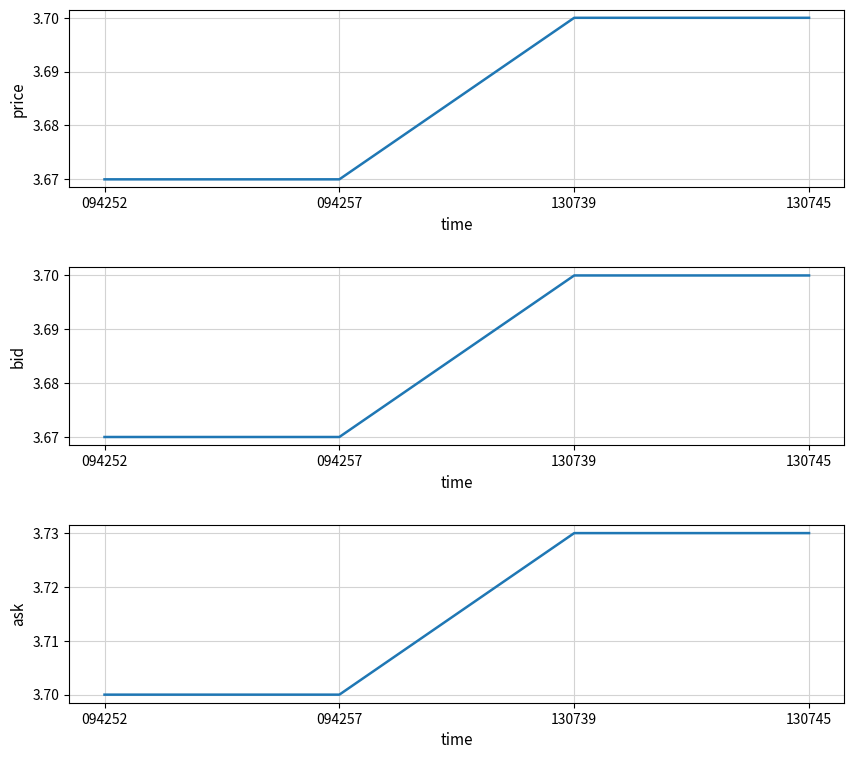

What is the sum of the ask values at 130739 and 130745?

7.5